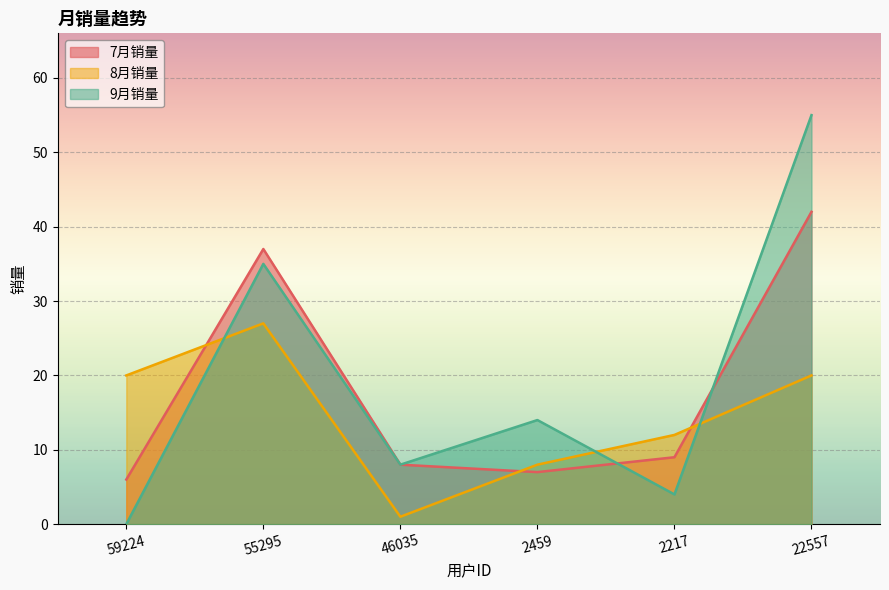

How many interior local peaks does the 9月销量 series have?

2